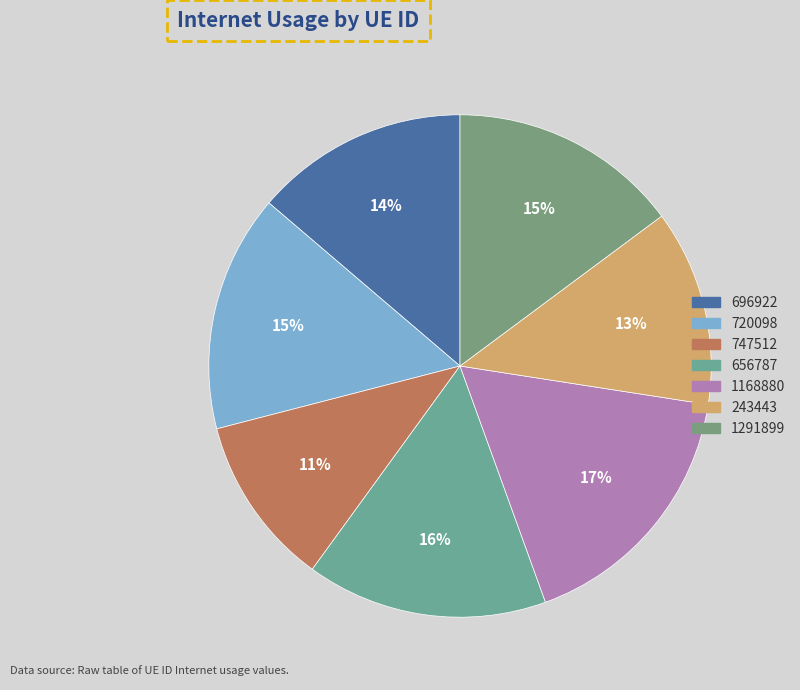

Which slice is the largest?

1168880